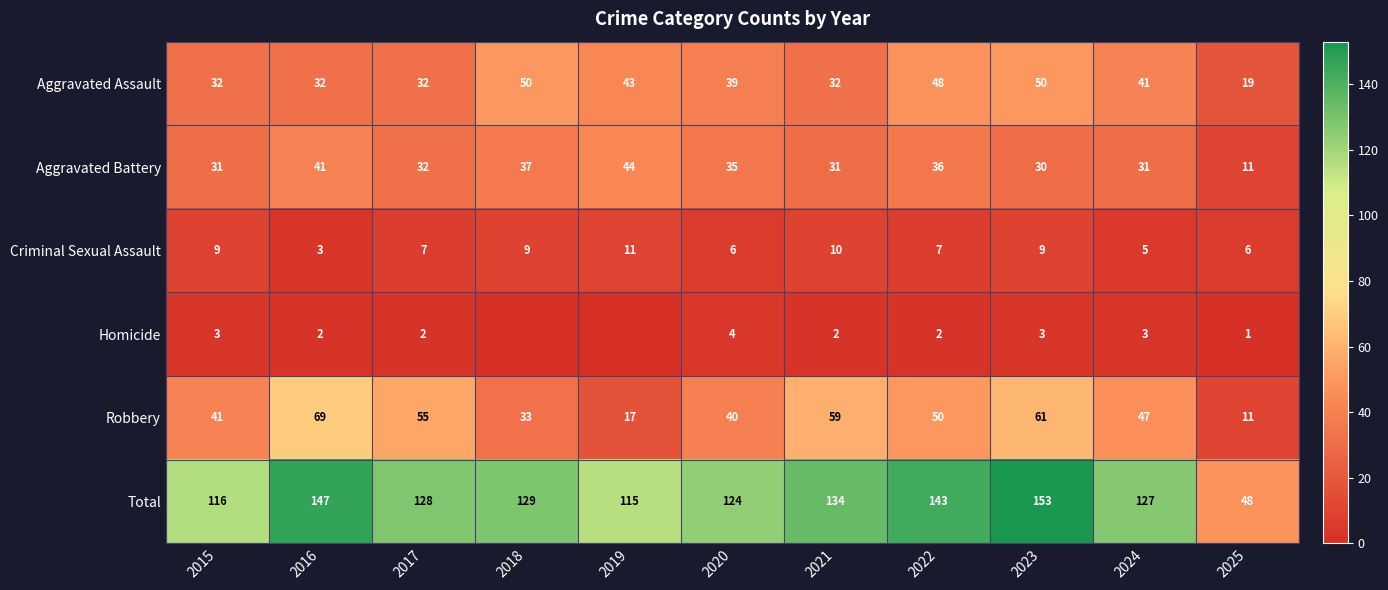

Which category has the highest value in the Aggravated Battery series?

2019